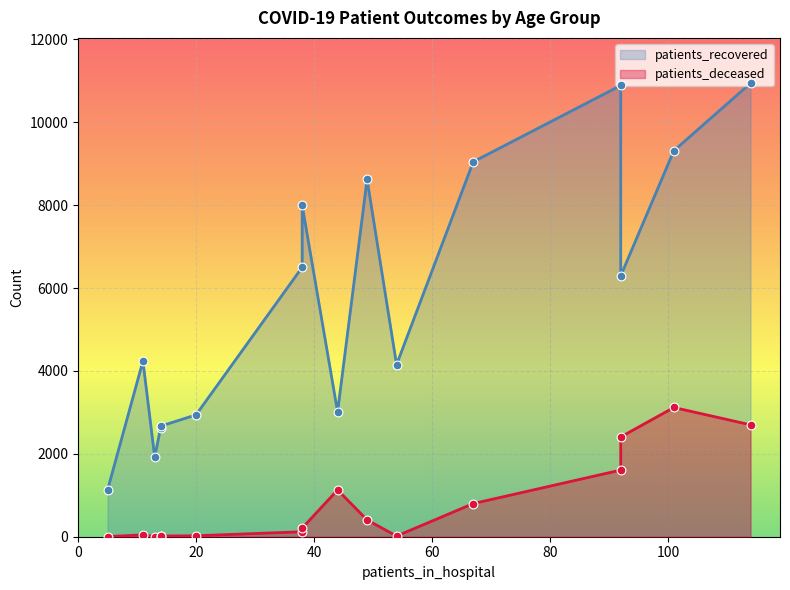

What are all the series names shown in the legend?

patients_recovered, patients_deceased